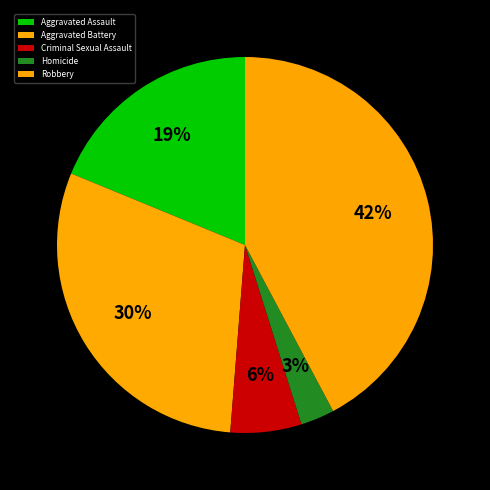

Does Aggravated Assault represent more than half of the total?

No